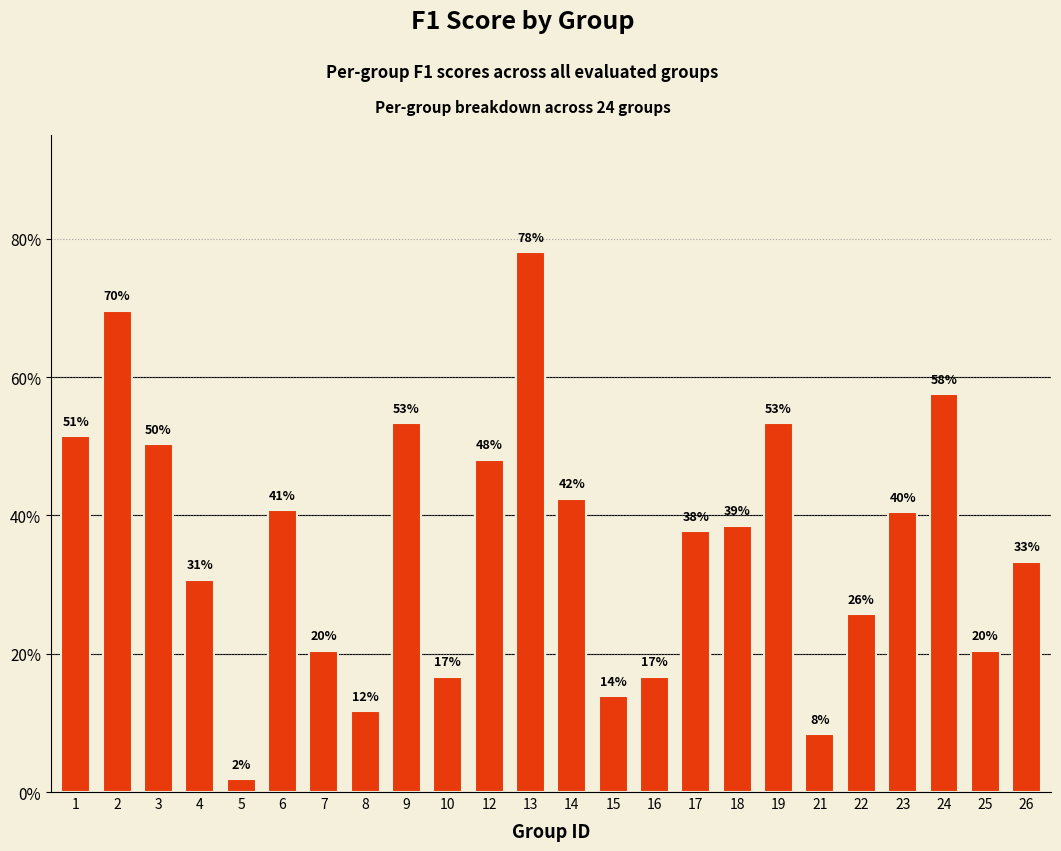

Does the chart contain stacked bars?

No